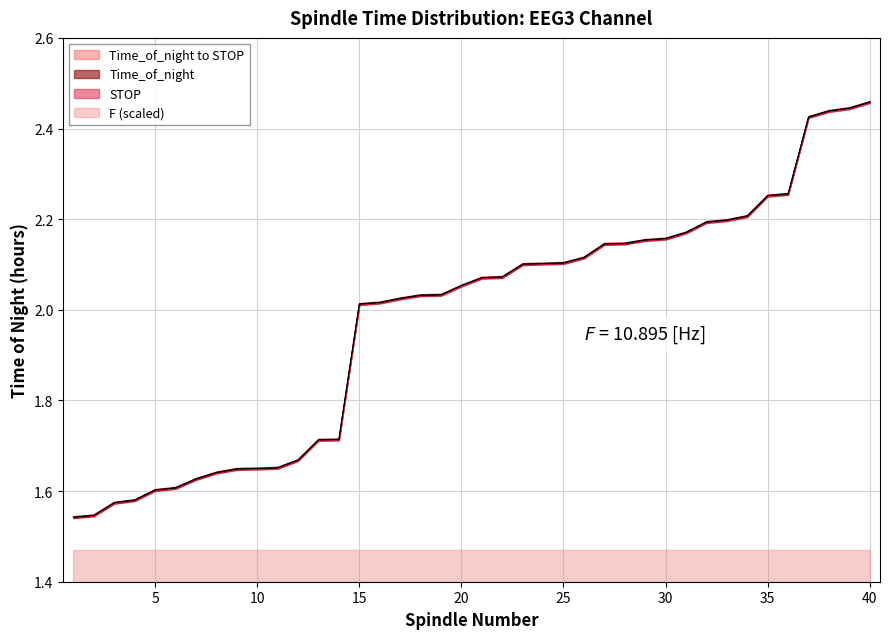

What is the difference between the maximum and minimum values in the STOP series?

0.9